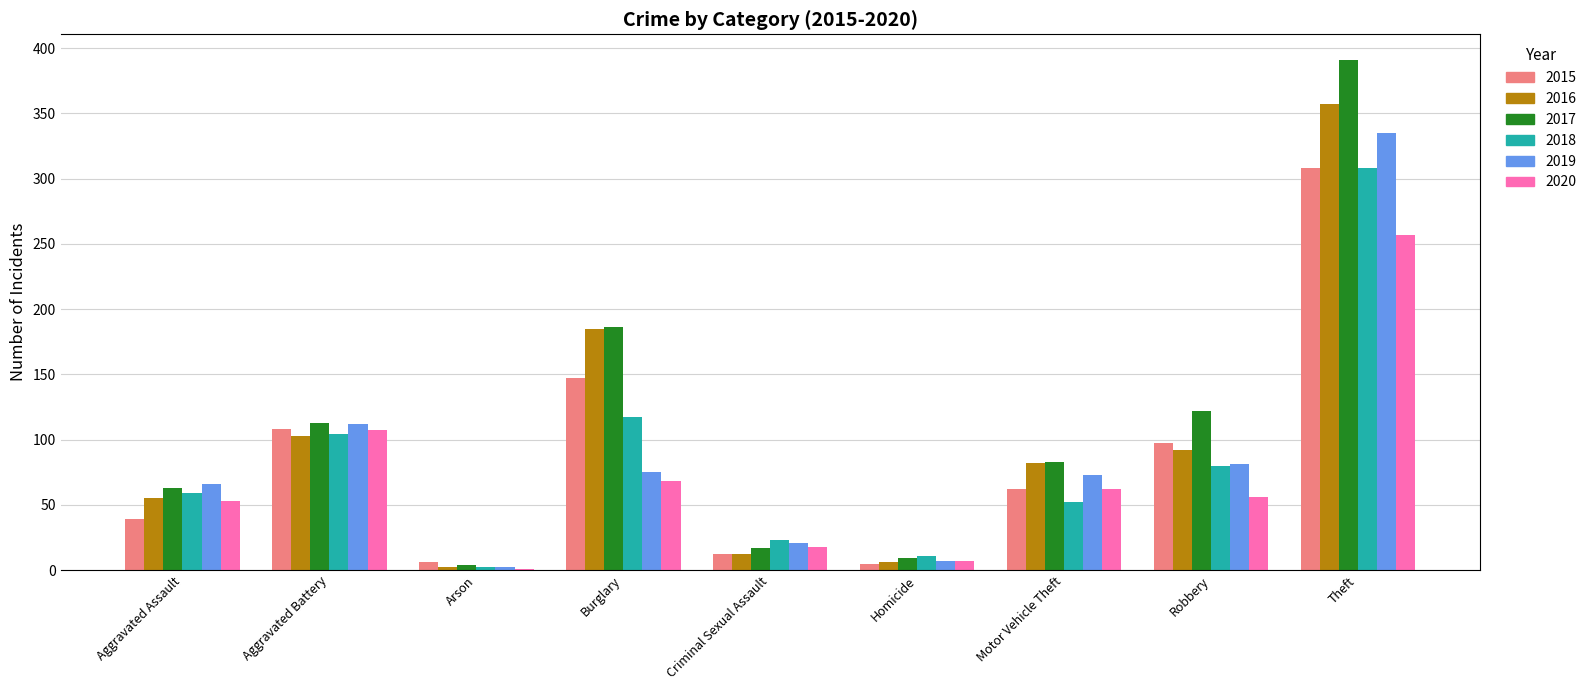

Which series has the largest total across all categories?

2017